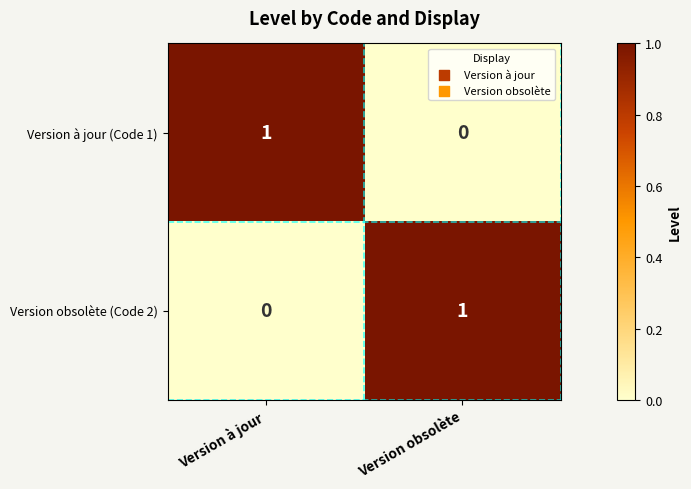

The Version à jour (Code 1) series shows 0 at Version à jour. True or false?

False